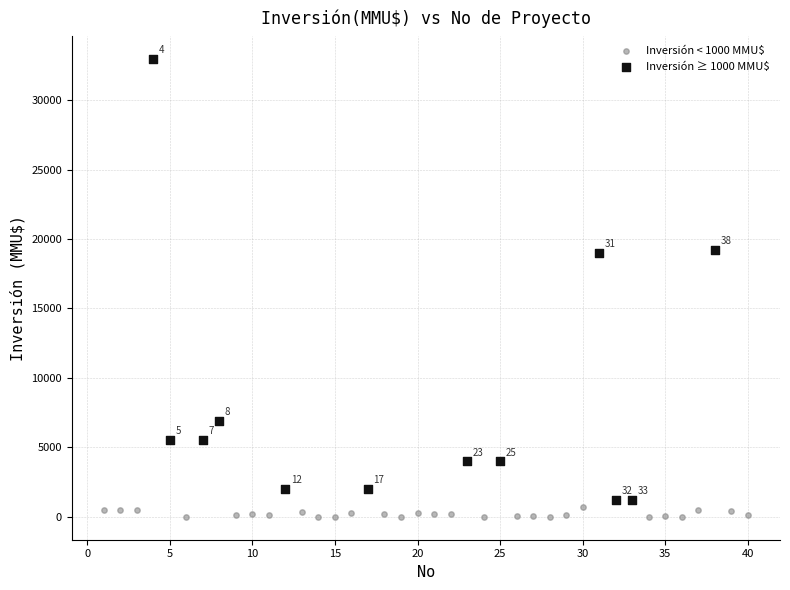

What are all the series names shown in the legend?

Inversión < 1000 MMU$, Inversión ≥ 1000 MMU$